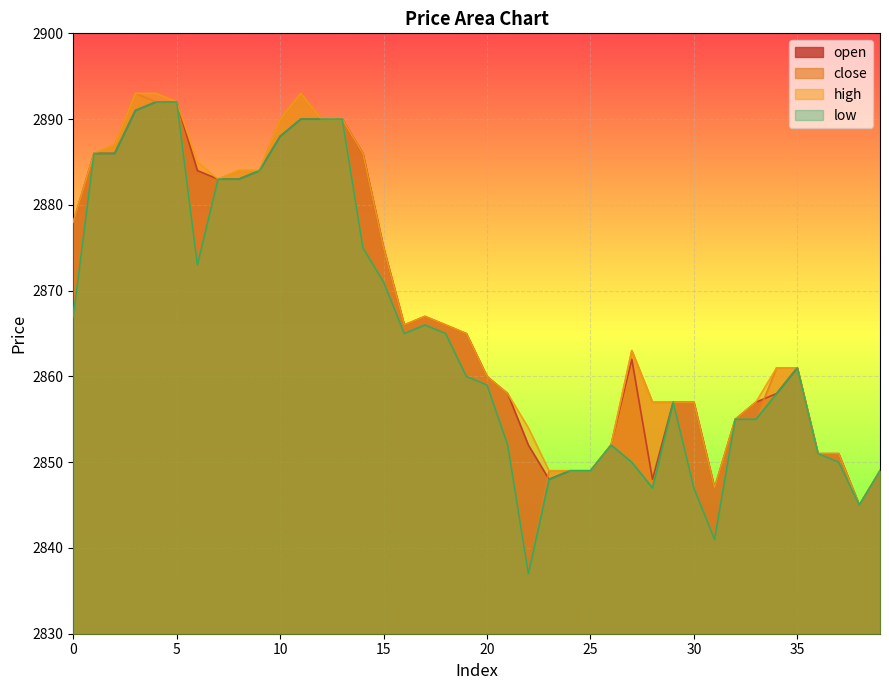

How many lines are shown in the chart?

4